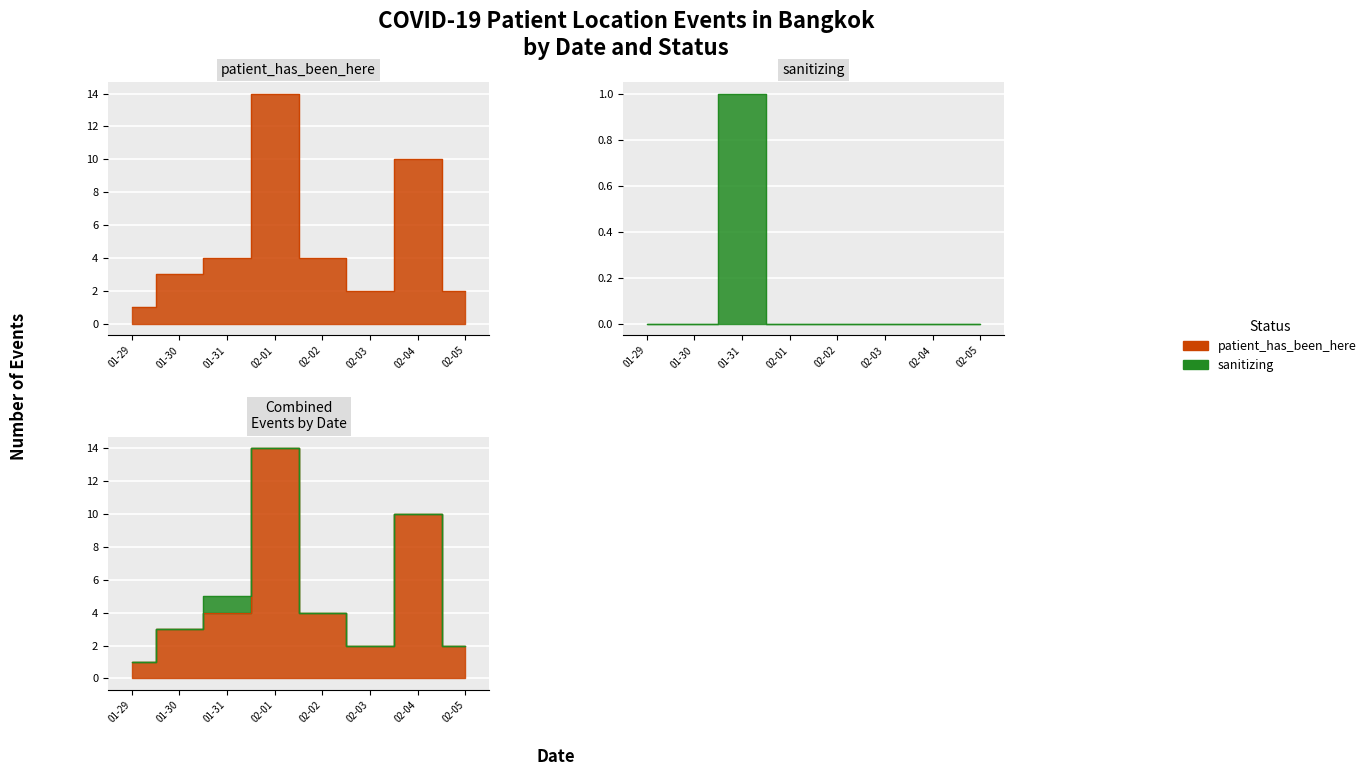

Reading left to right, extract all data points from this chart.

patient_has_been_here: 1	3	4	14	4	2	10	2
sanitizing: 0	0	1	0	0	0	0	0